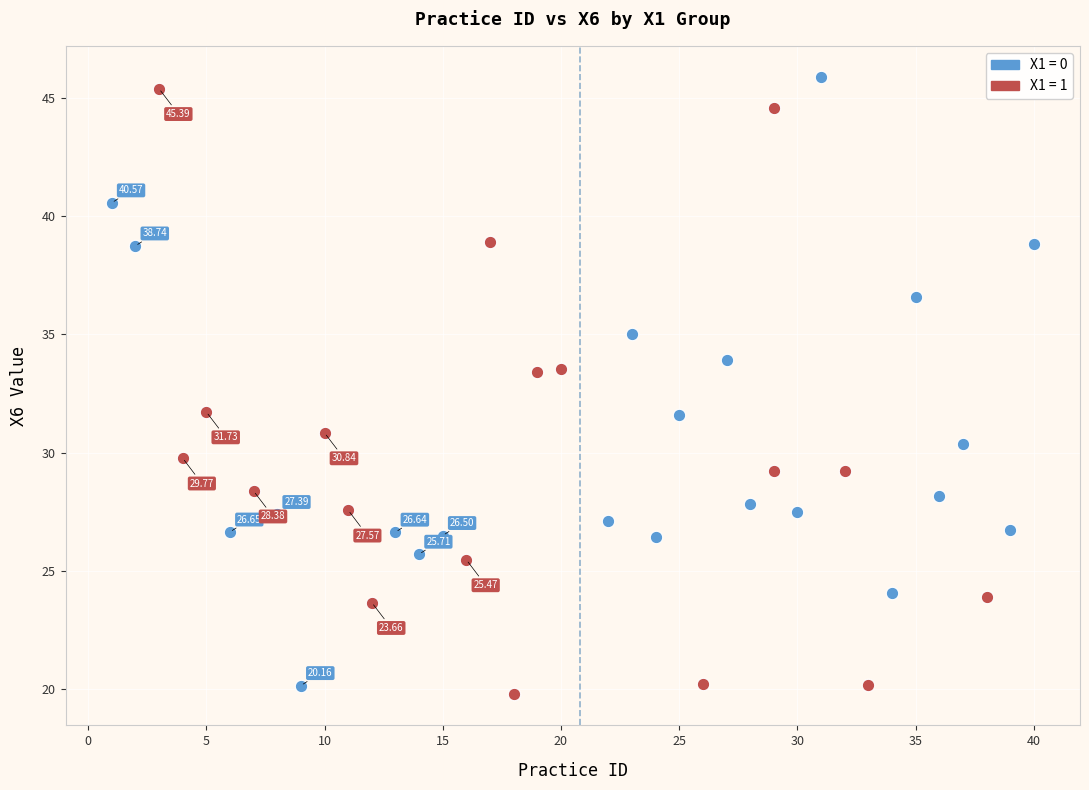

Which series reaches the minimum Y coordinate?

X1 = 1